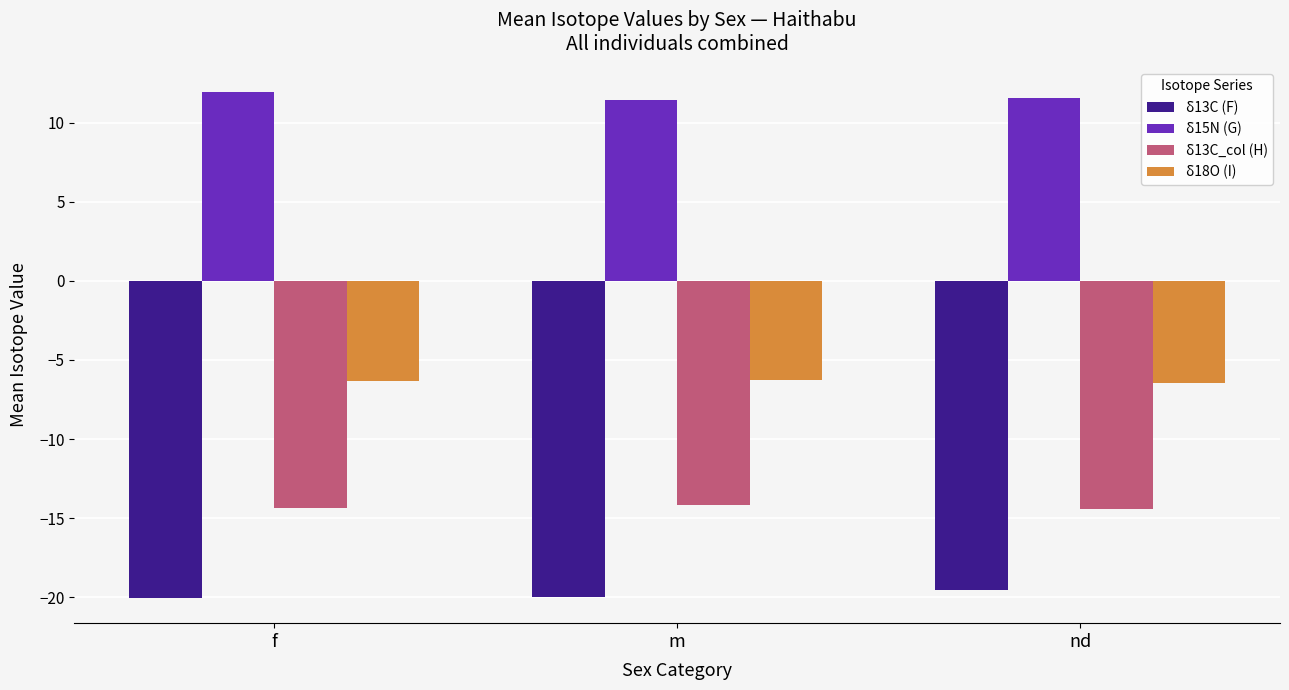

Rank the series at f from highest to lowest value.

δ15N (G), δ18O (I), δ13C_col (H), δ13C (F)